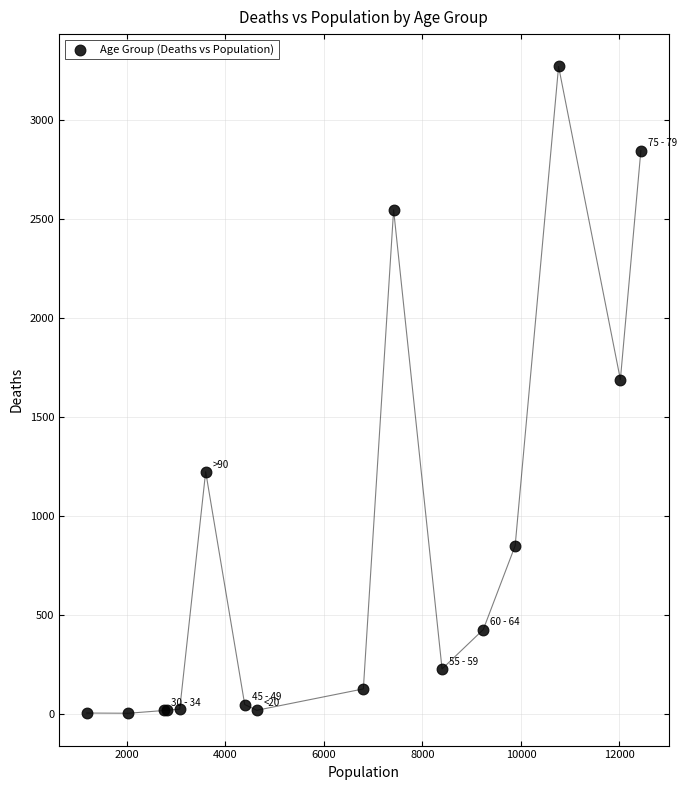

What Y value in the scatter plot is closest to 1638?

1690